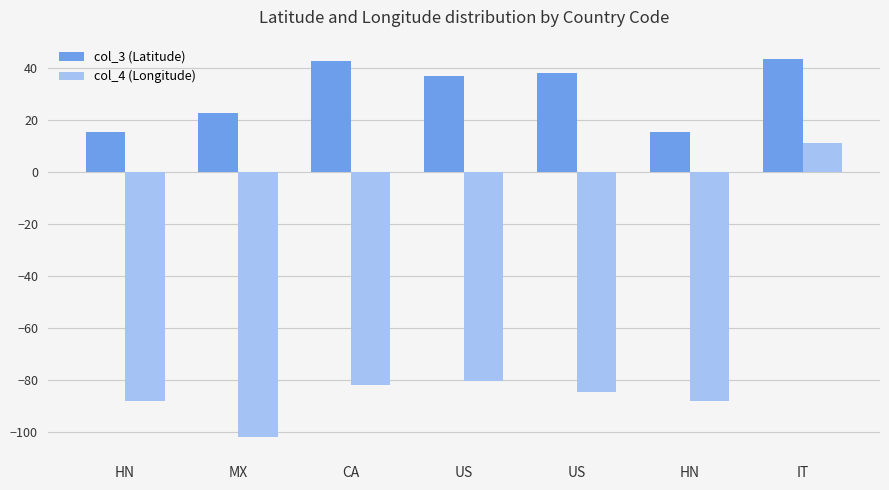

What are all the series names shown in the legend?

col_3 (Latitude), col_4 (Longitude)